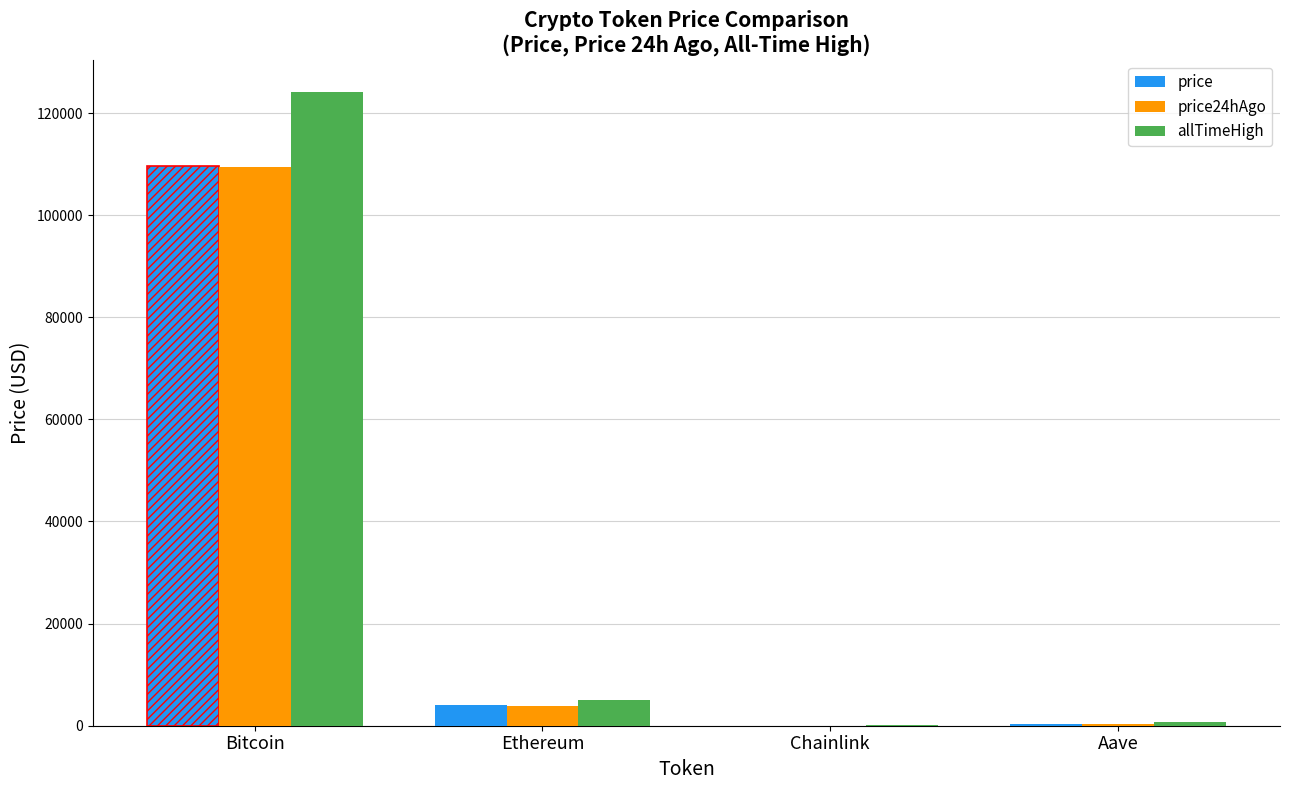

What are all the series names shown in the legend?

price, price24hAgo, allTimeHigh